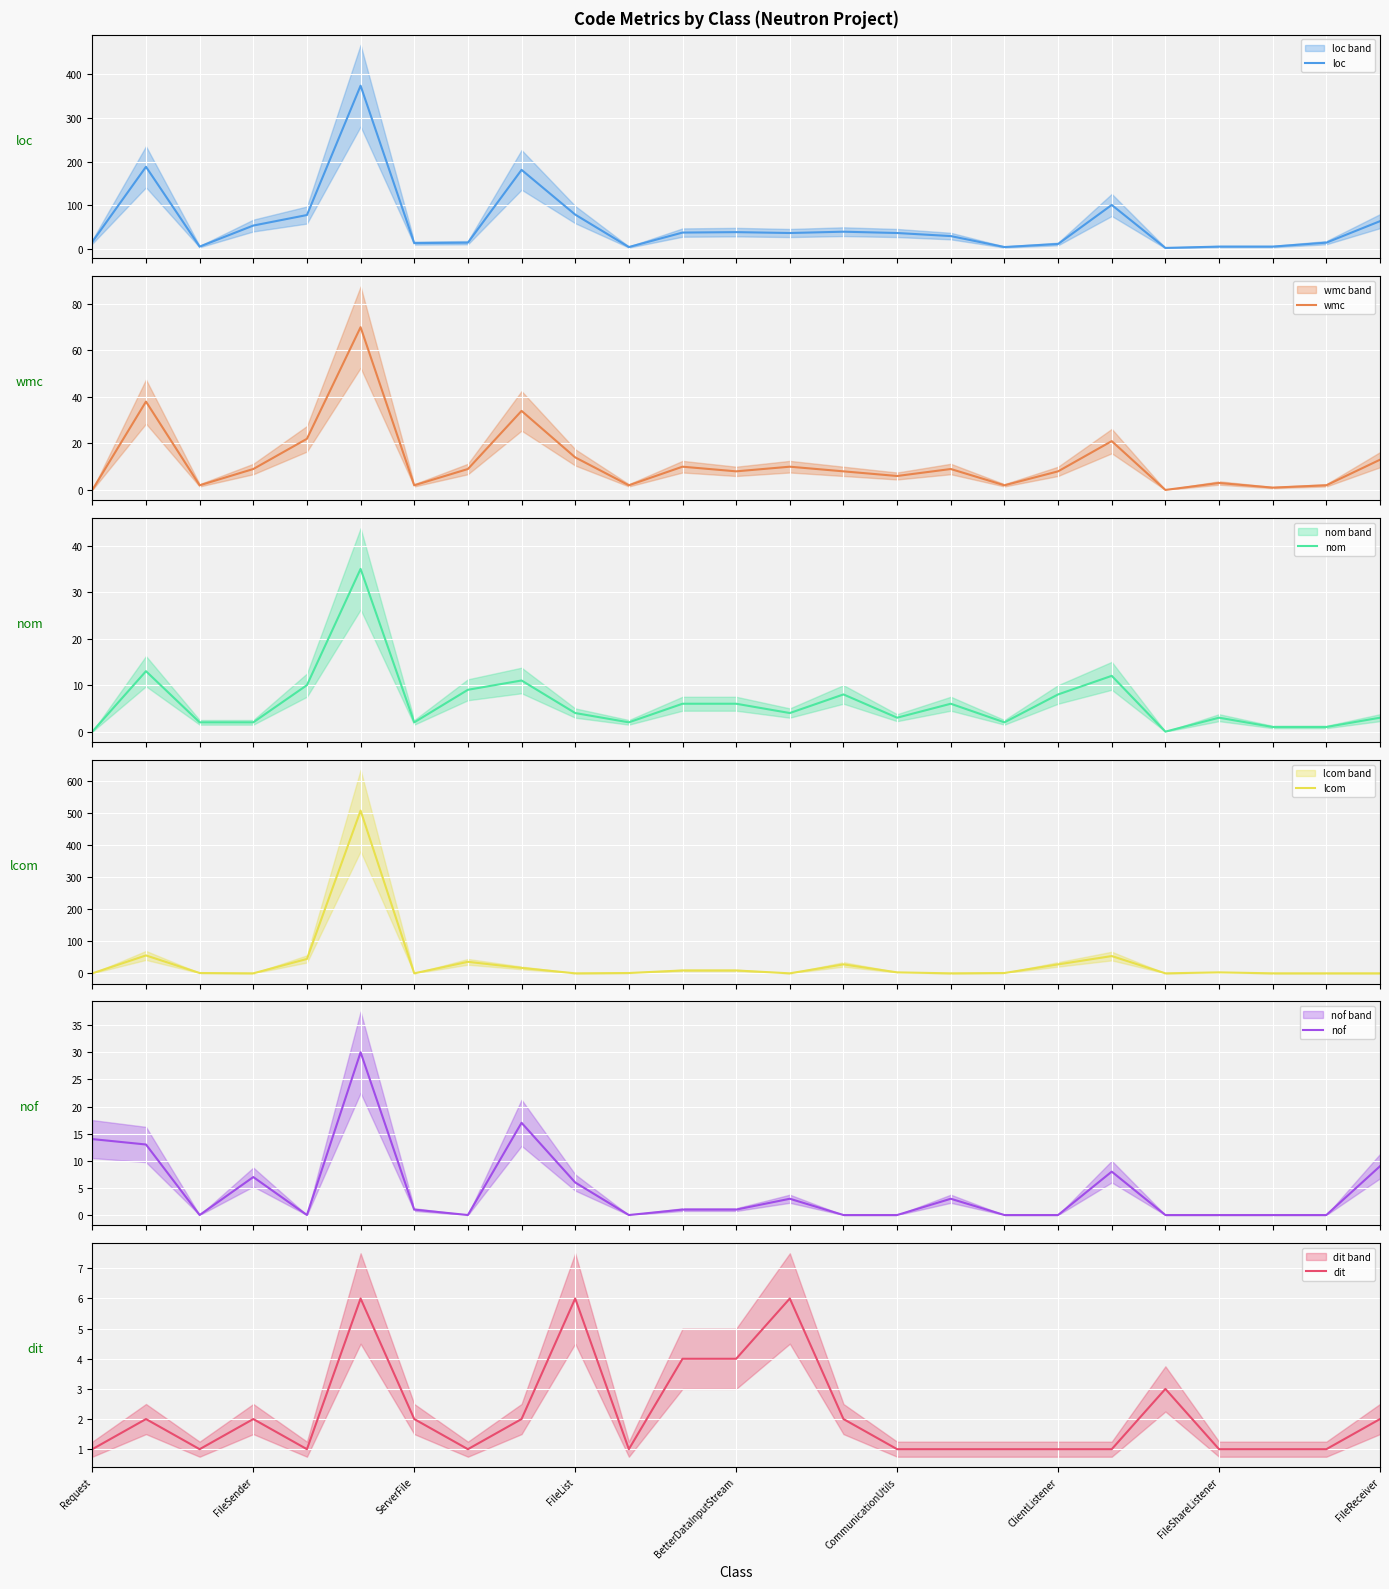

True or false: nof has more than 1 interior local peaks.

True